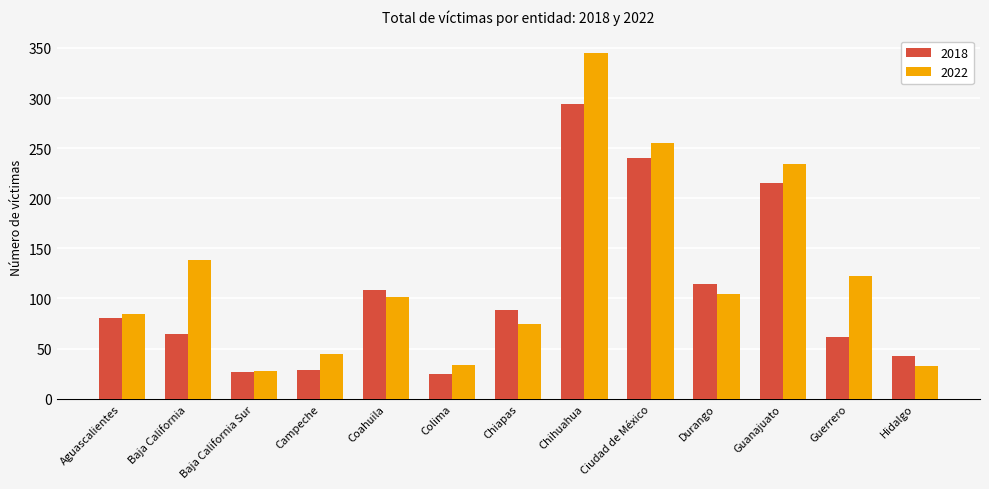

At which label does 2022 reach its peak?

Chihuahua